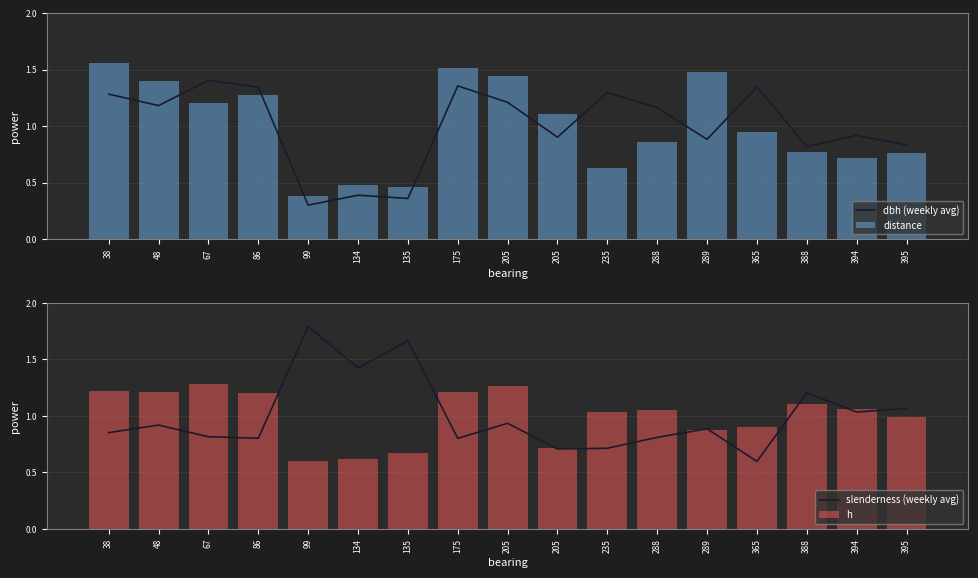

Rank the series by their maximum value, from lowest to highest.

h, dbh (weekly avg), distance, slenderness (weekly avg)